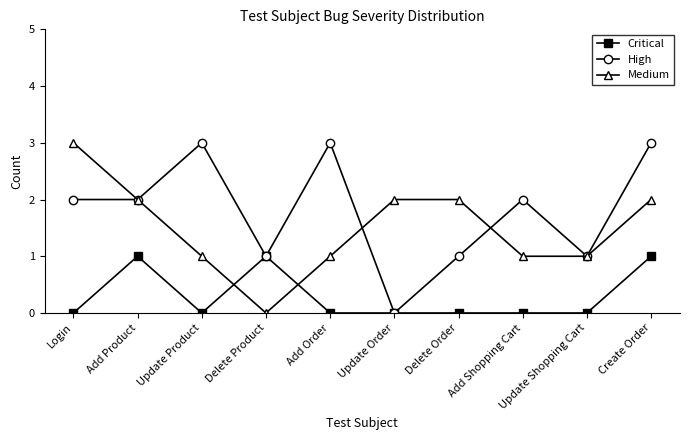

Which series changed the most between Update Shopping Cart and Create Order?

High